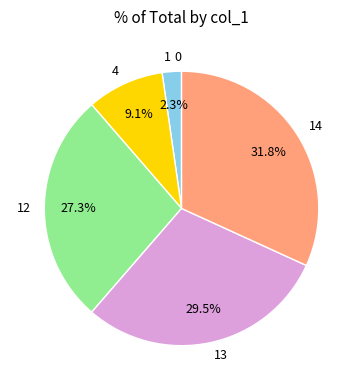

The 13 slice represents 18% of the pie. True or false?

False